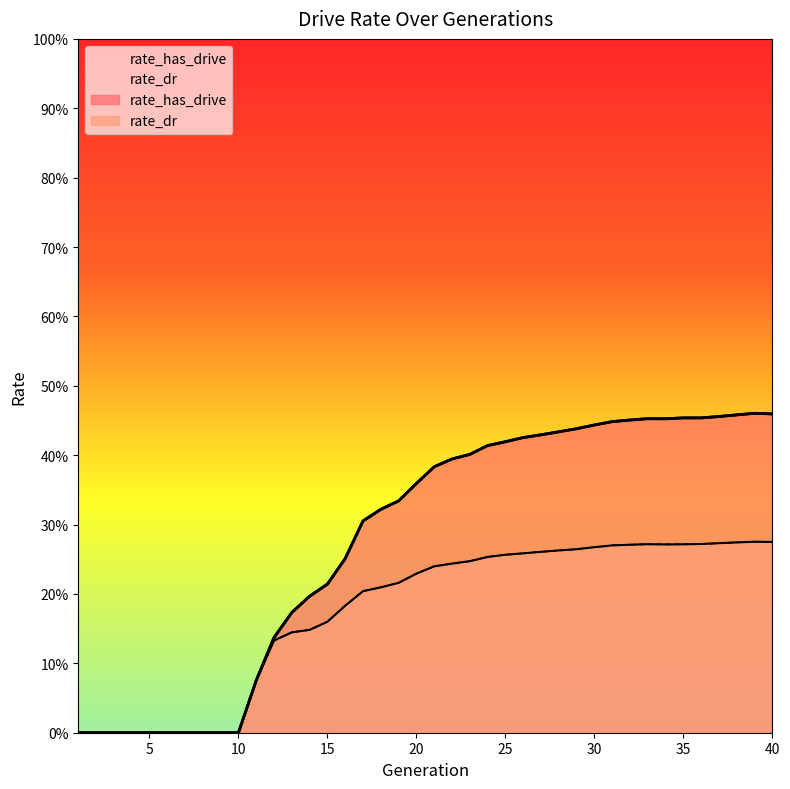

At which category is the sum across all series the highest?

39